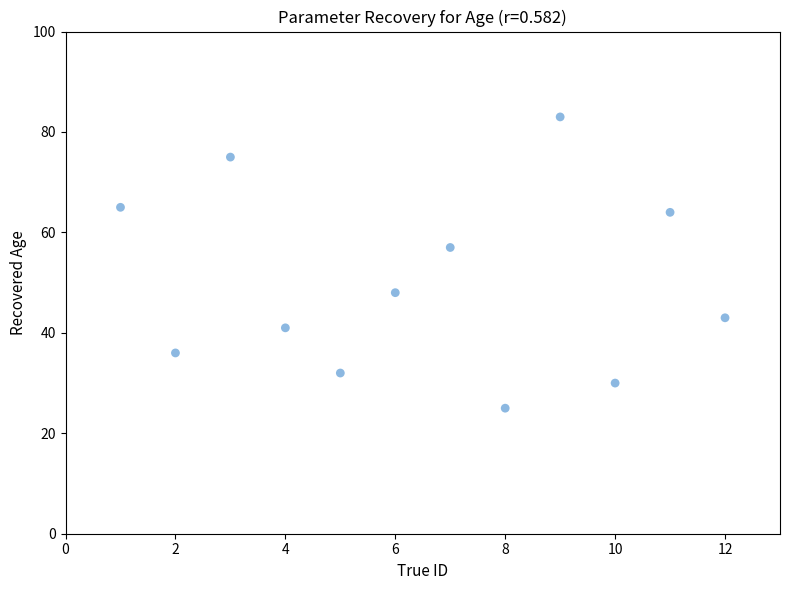

What Y value in the scatter plot is closest to 54?

57